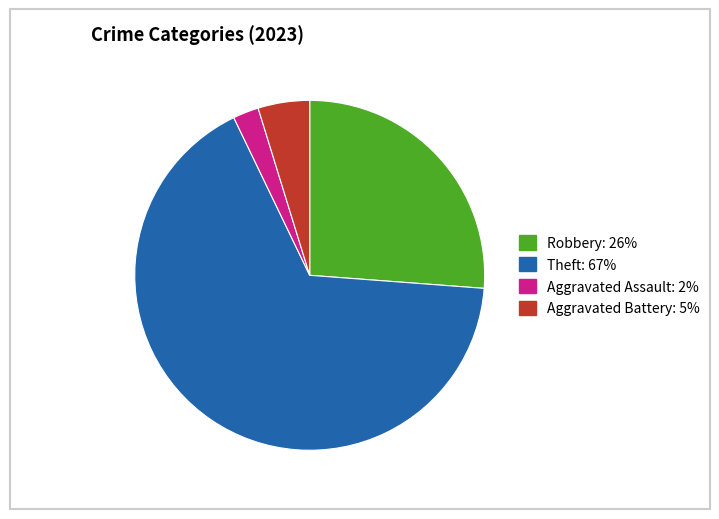

Is there any slice that represents more than half of the pie?

Yes